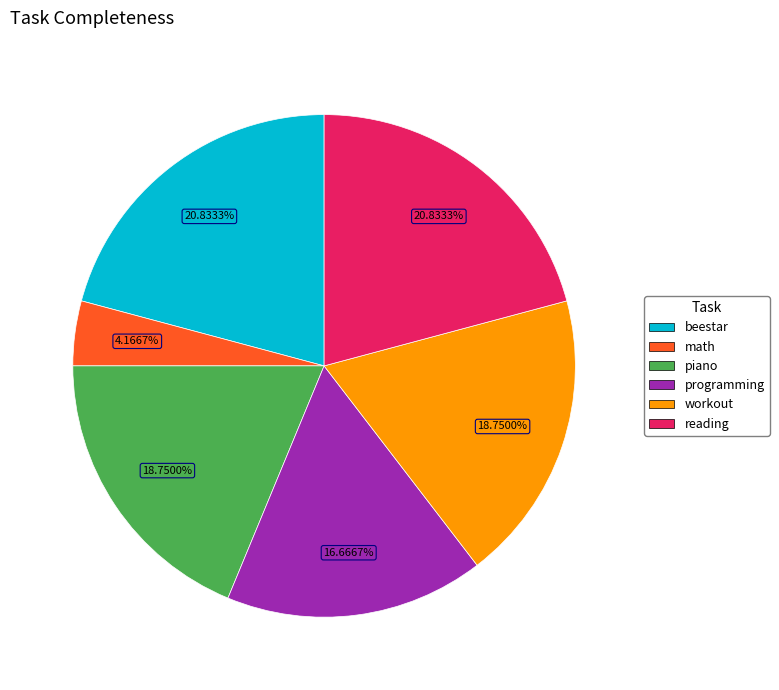

Between workout and math, which is larger?

workout